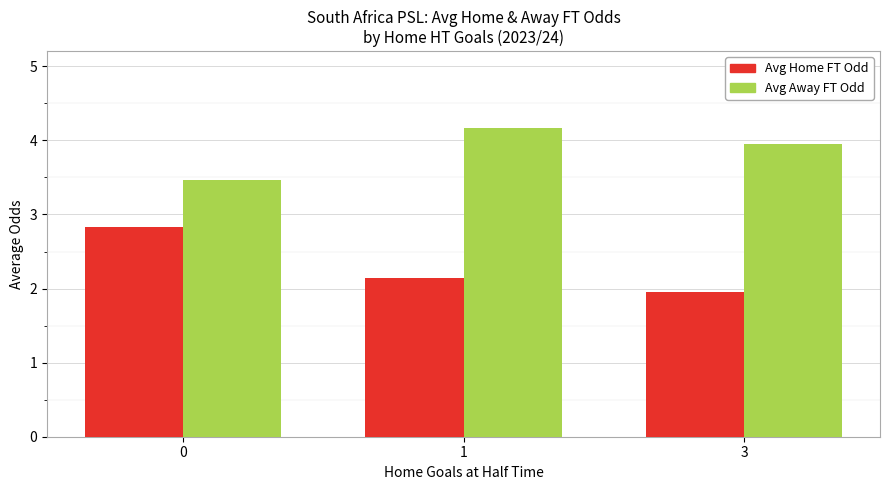

Is the value of Avg Home FT Odd at 3 greater than the value of Avg Away FT Odd at 3?

No